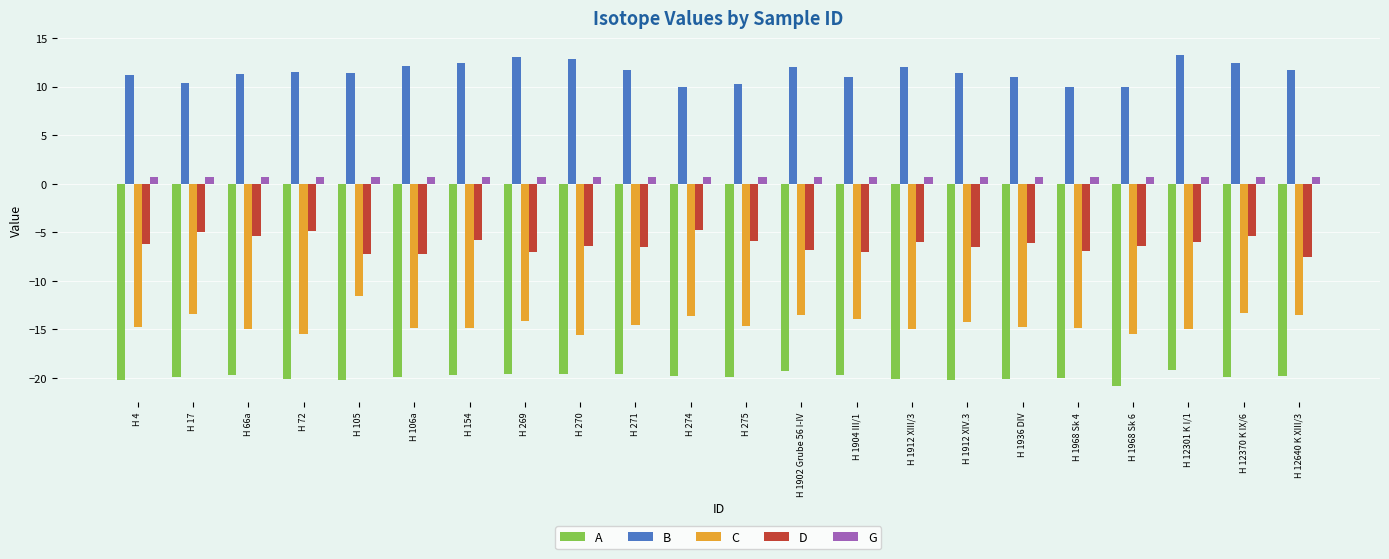

List the series in order of their overall mean, lowest first.

A, C, D, G, B